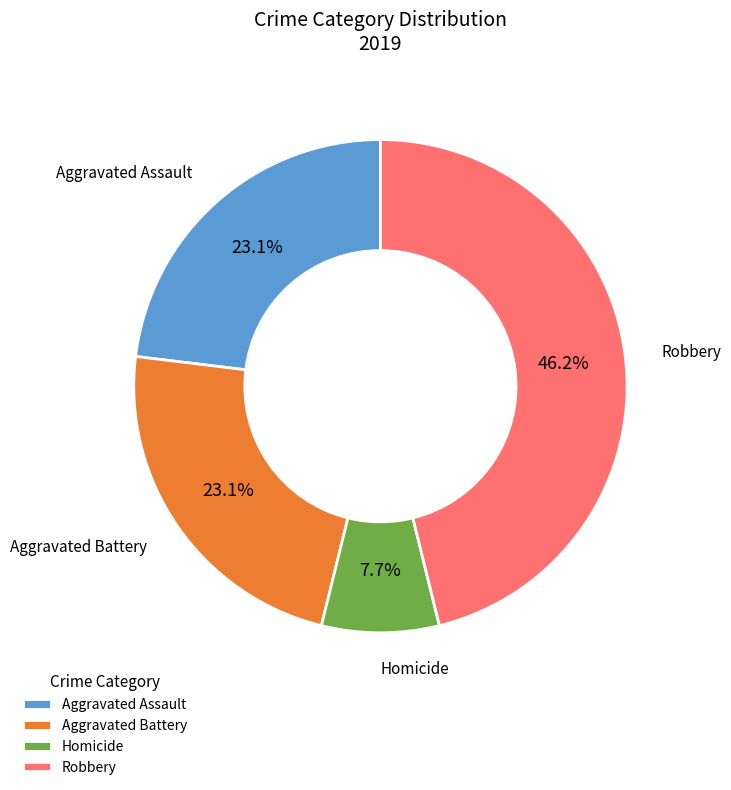

Is there a majority slice in this chart?

No